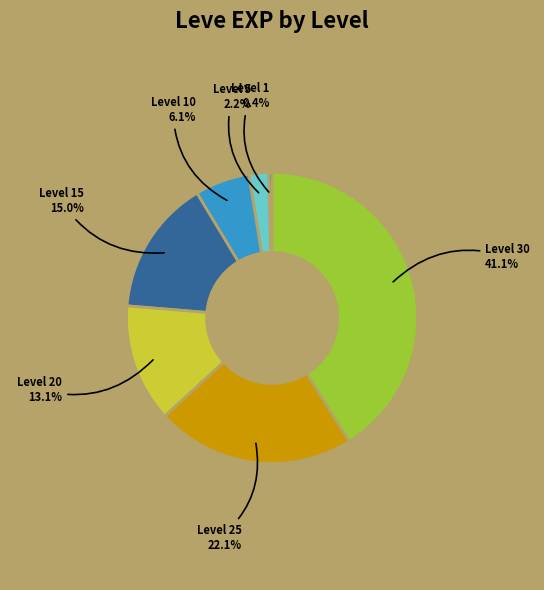

How many slices are in this pie chart?

7